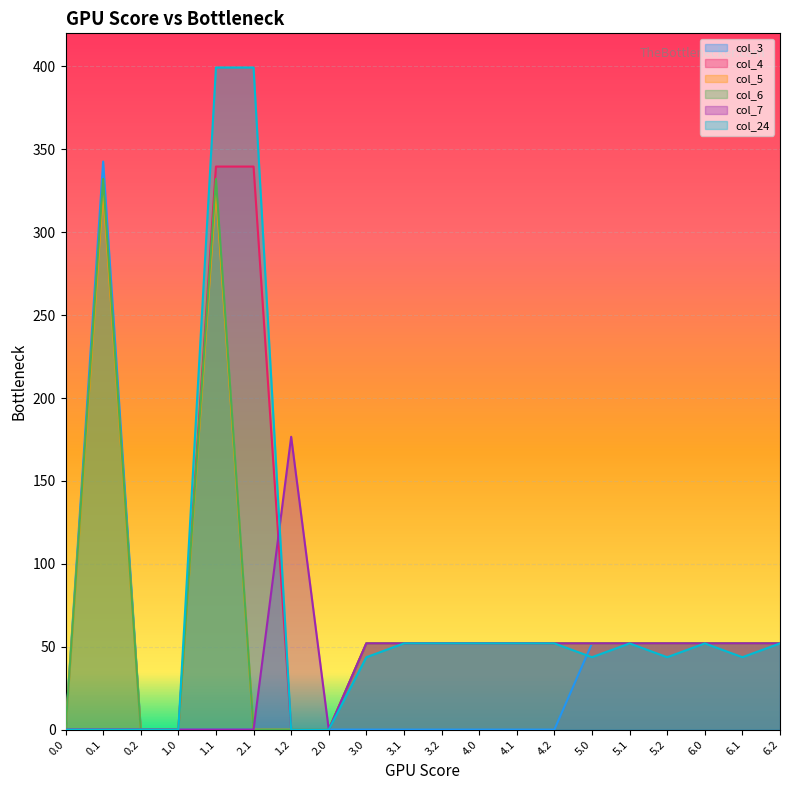

What are all the series names shown in the legend?

col_3, col_4, col_5, col_6, col_7, col_24